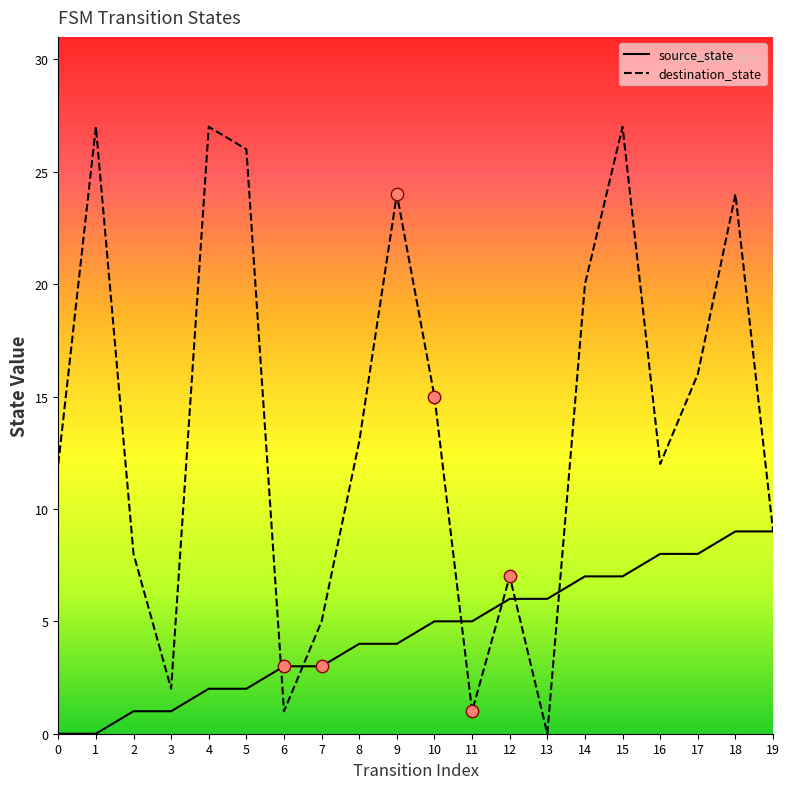

Which series changed the most between 8 and 10?

destination_state